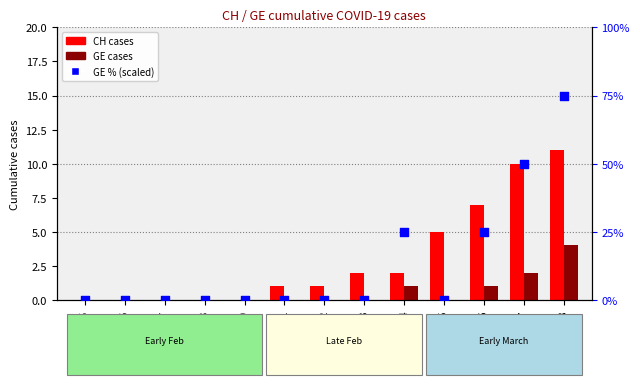

Is the value of CH total cases at 2020-02-27 greater than the value of GE percentile (scaled) at 2020-03-06?

No